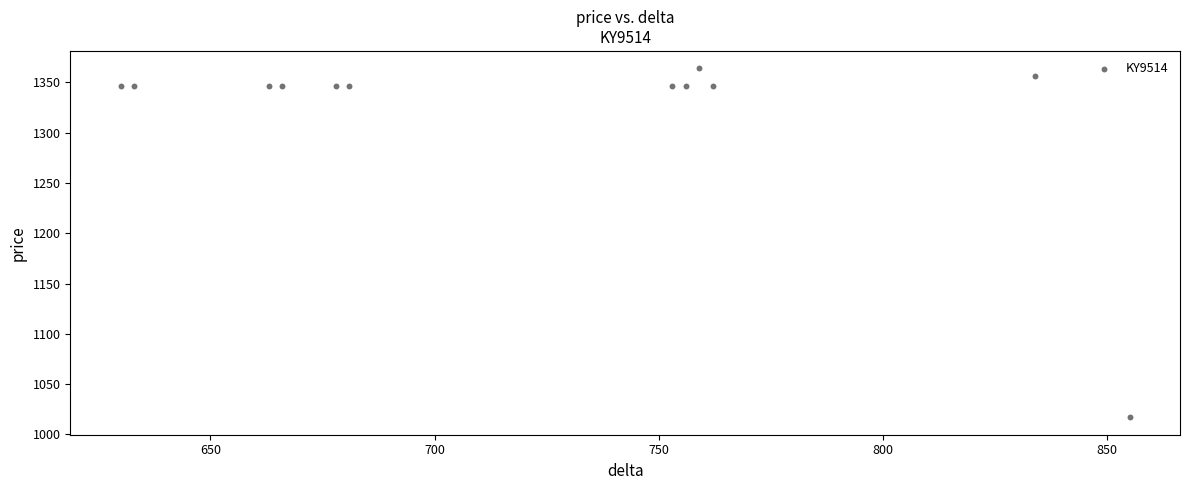

What is the range of Y values (max minus min)?

347